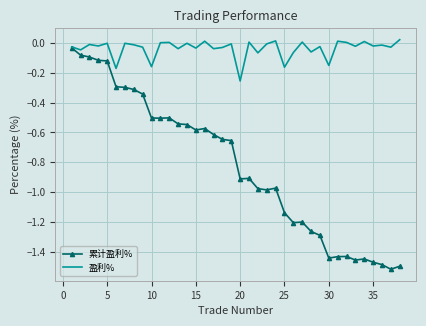

Which series has the largest range (max minus min)?

累计盈利%